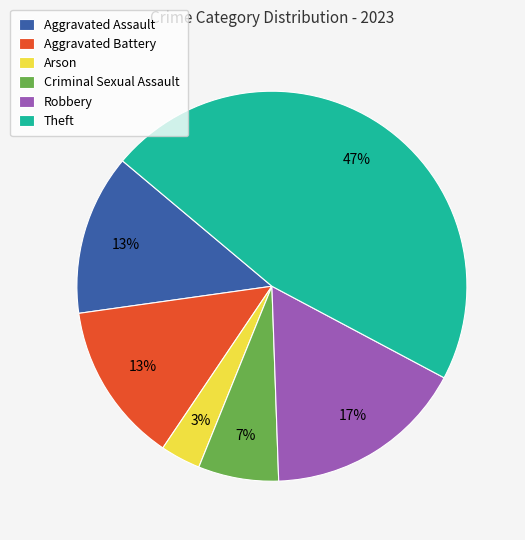

Do Arson and Aggravated Battery together represent more than half of the pie?

No